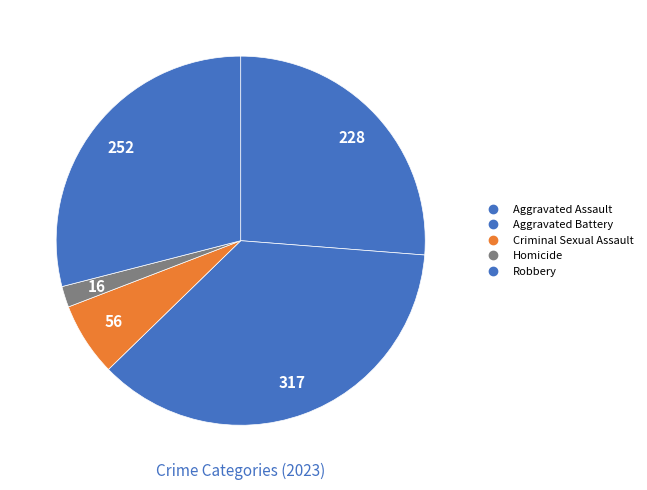

True or false: Aggravated Battery accounts for 40% of the total.

False